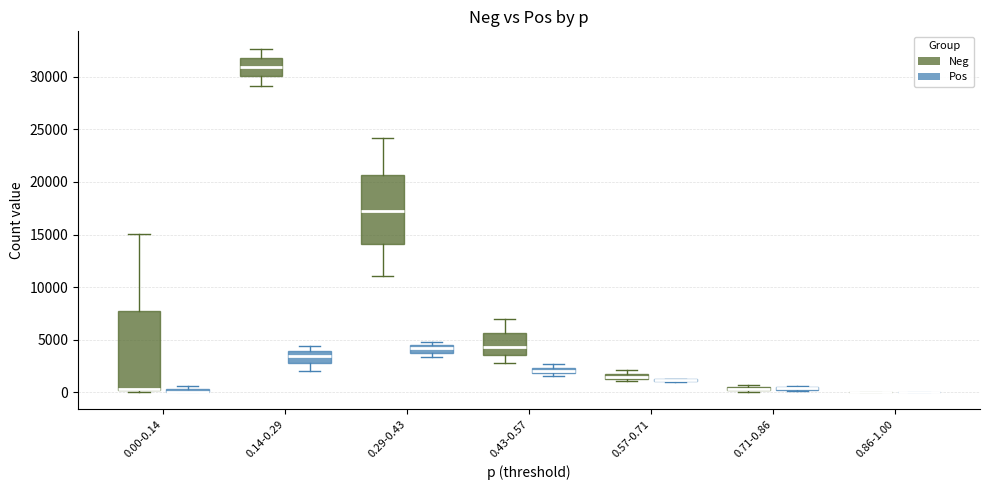

Which box is the tallest, from its lower edge to its upper edge?

0.00-0.14 (Neg)